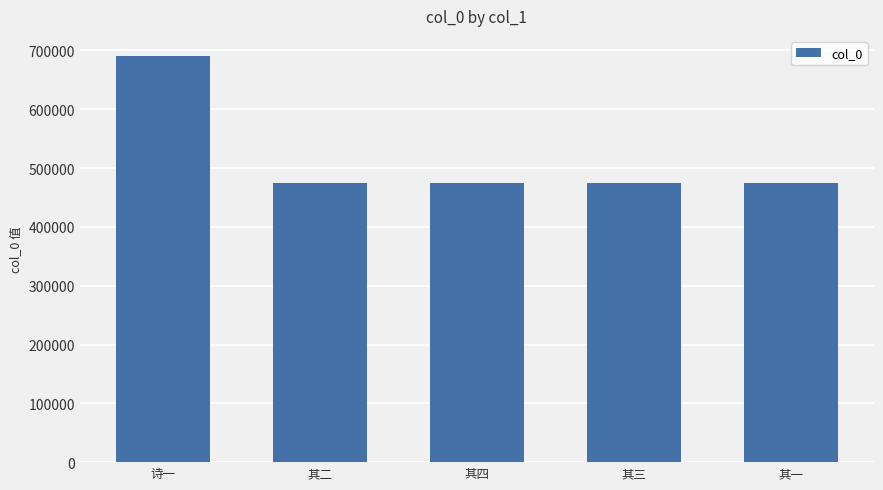

What is the difference between the maximum and second lowest values?

215922